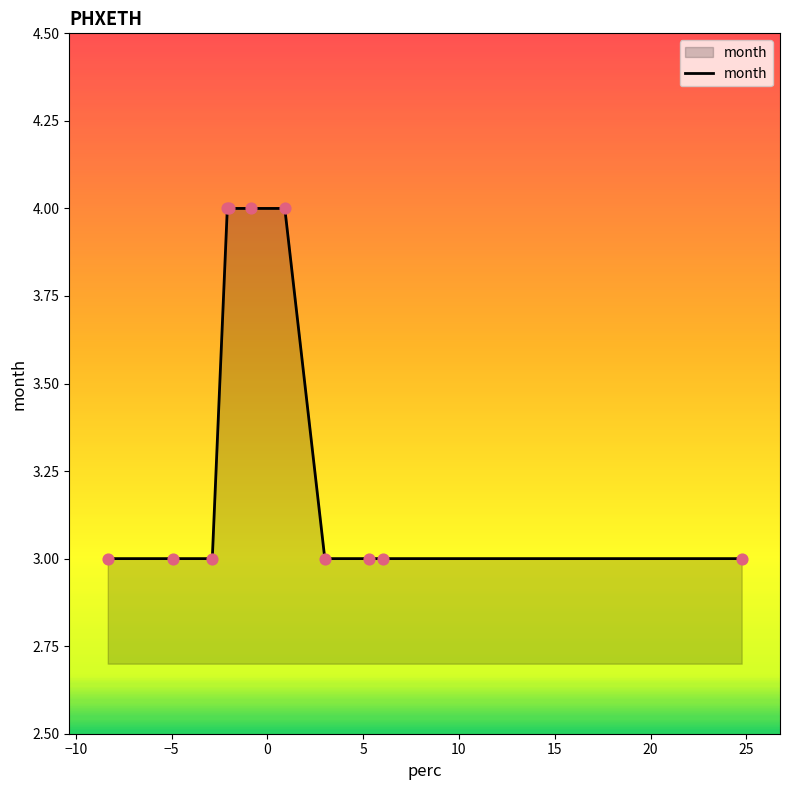

What is the minimum value shown in the chart?

3